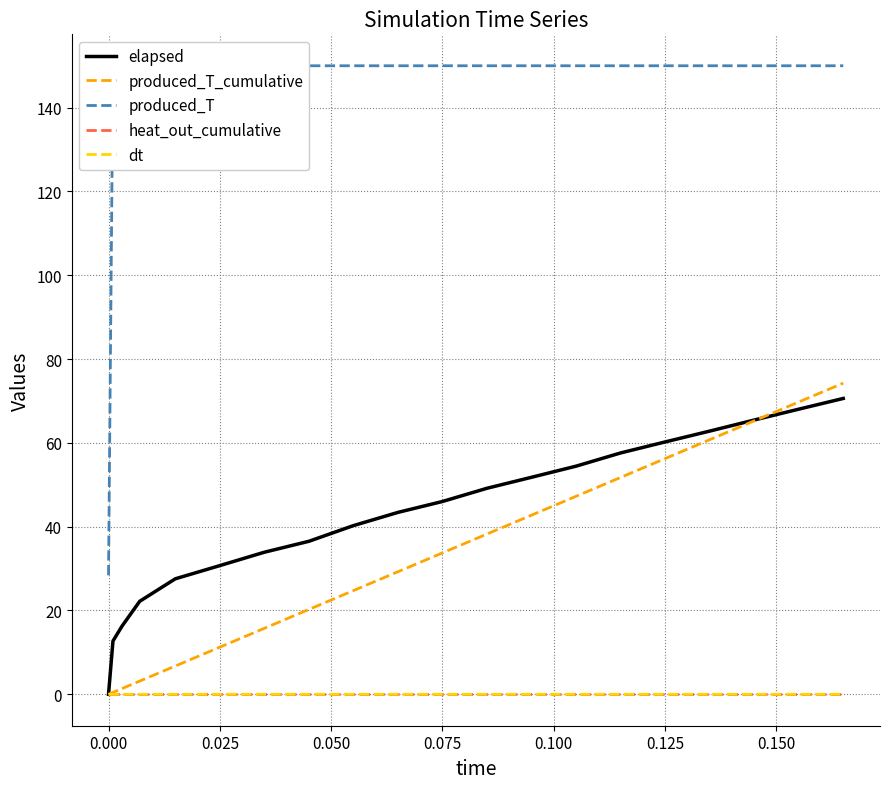

True or false: produced_T and heat_out_cumulative cross at least once.

False